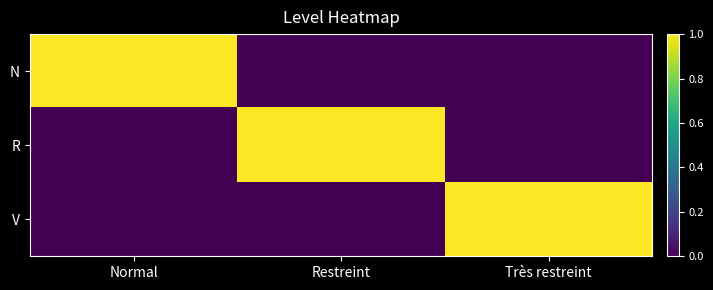

Reading right to left, transcribe all the data shown in this chart.

N: Très restreint=0	Restreint=0	Normal=1
R: Très restreint=0	Restreint=1	Normal=0
V: Très restreint=1	Restreint=0	Normal=0